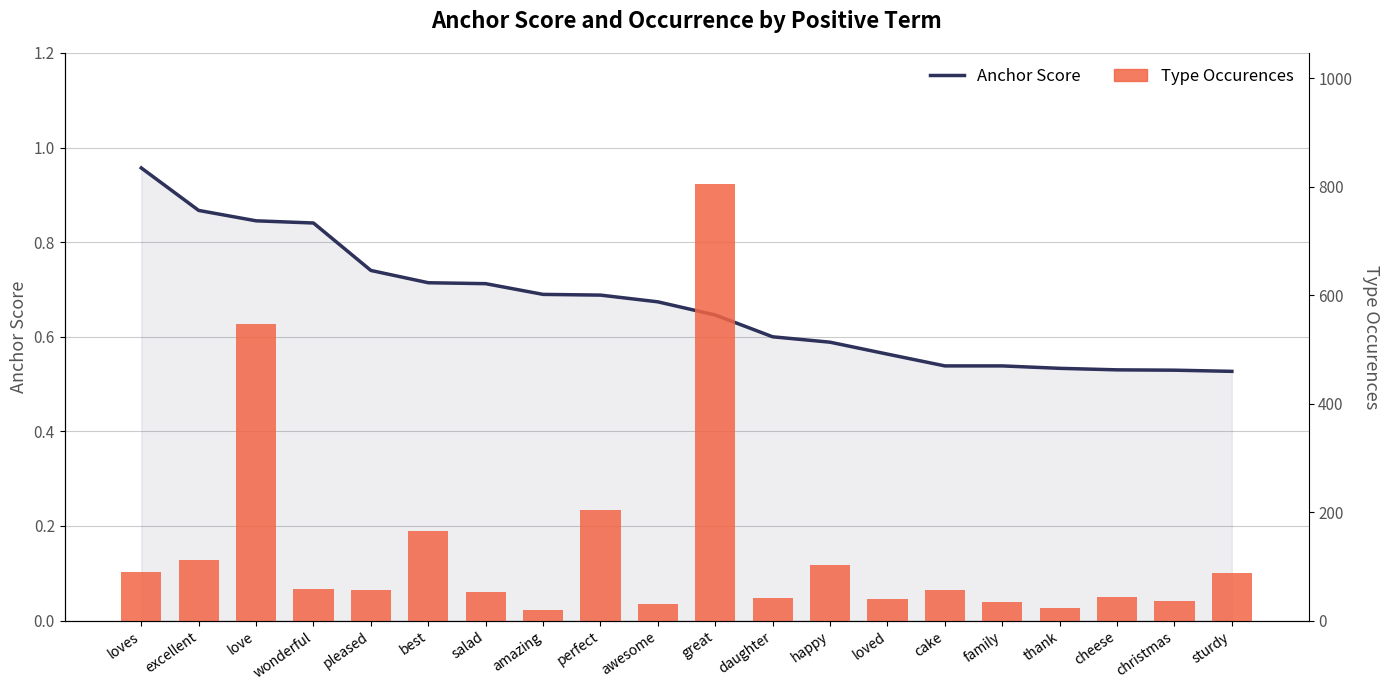

Between excellent and thank, which is larger?

excellent